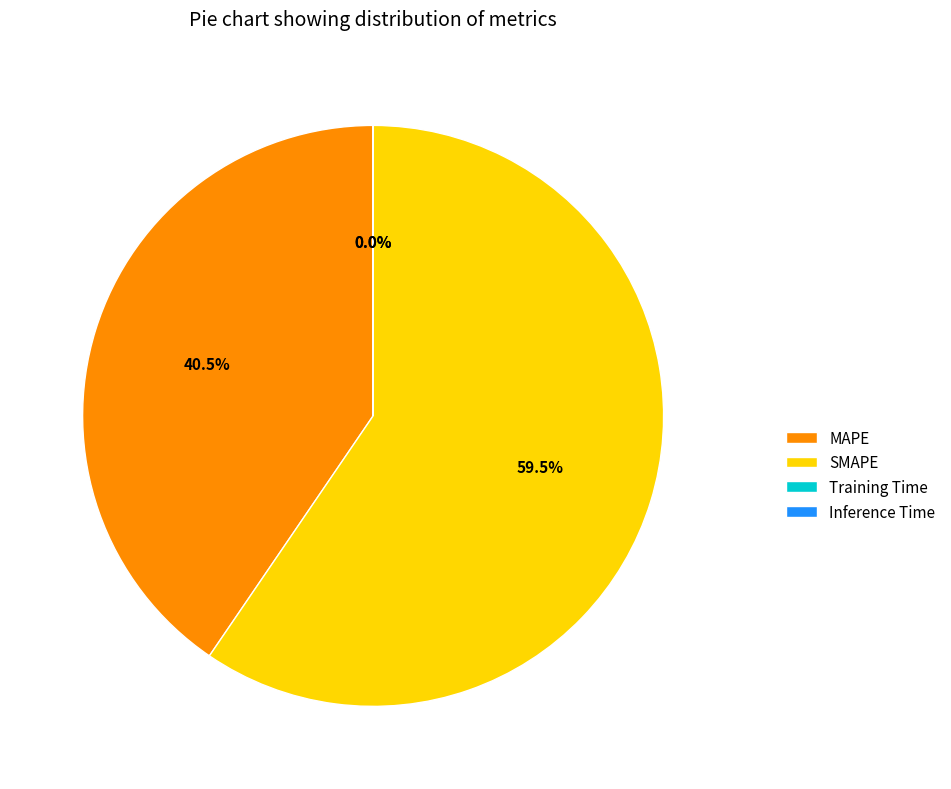

What is the largest slice in the pie chart?

SMAPE